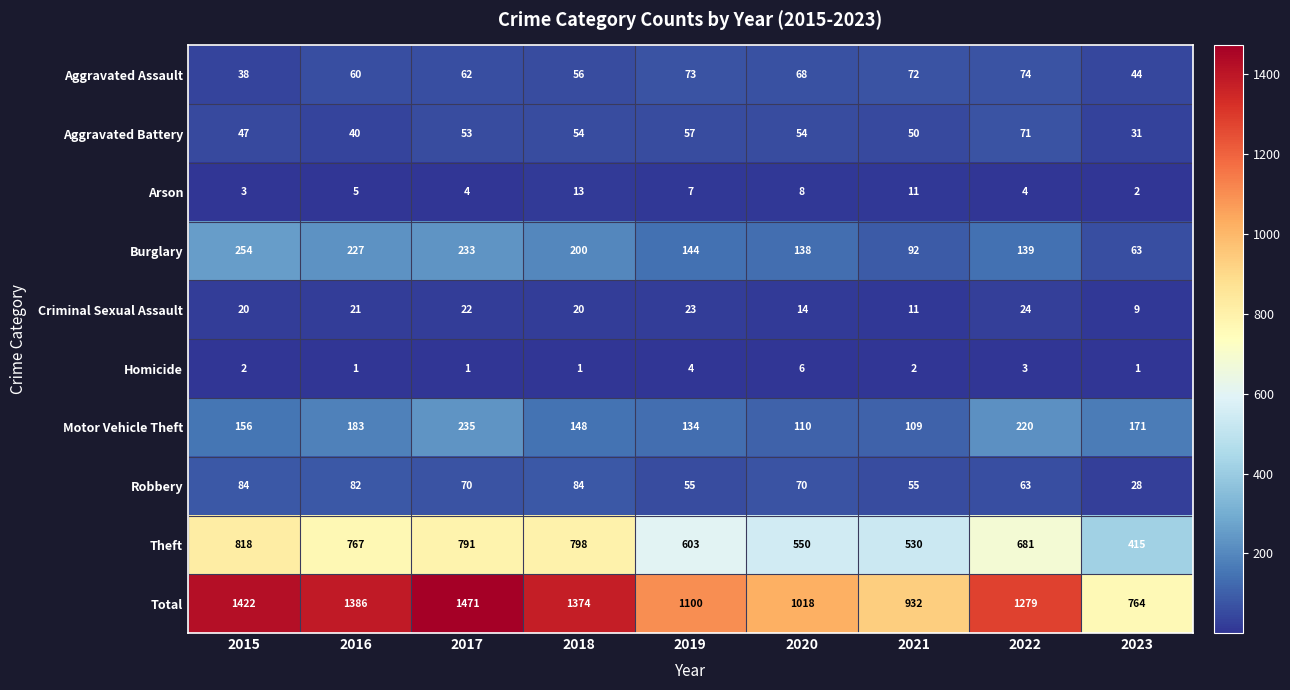

Which series has the largest total across all categories?

Total